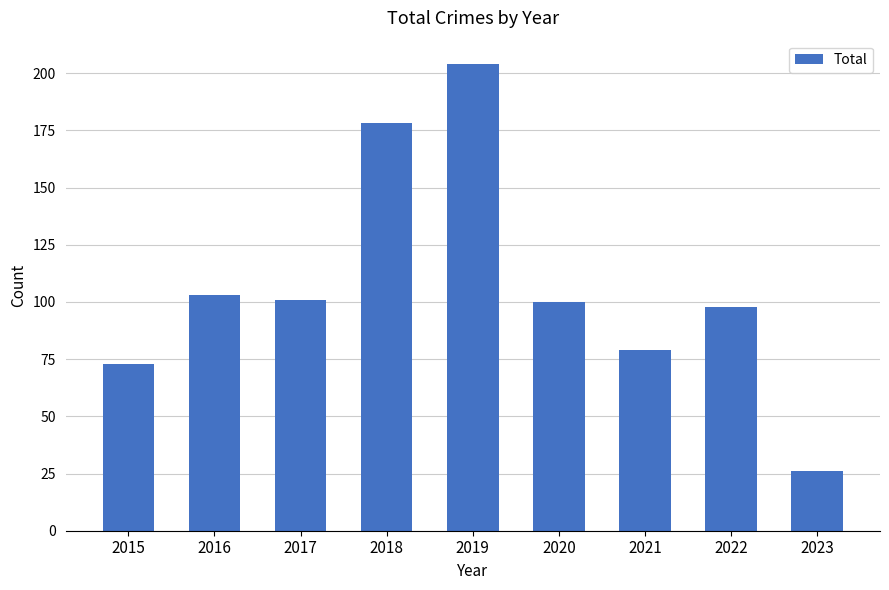

Reading right to left, transcribe all the data shown in this chart.

26	98	79	100	204	178	101	103	73